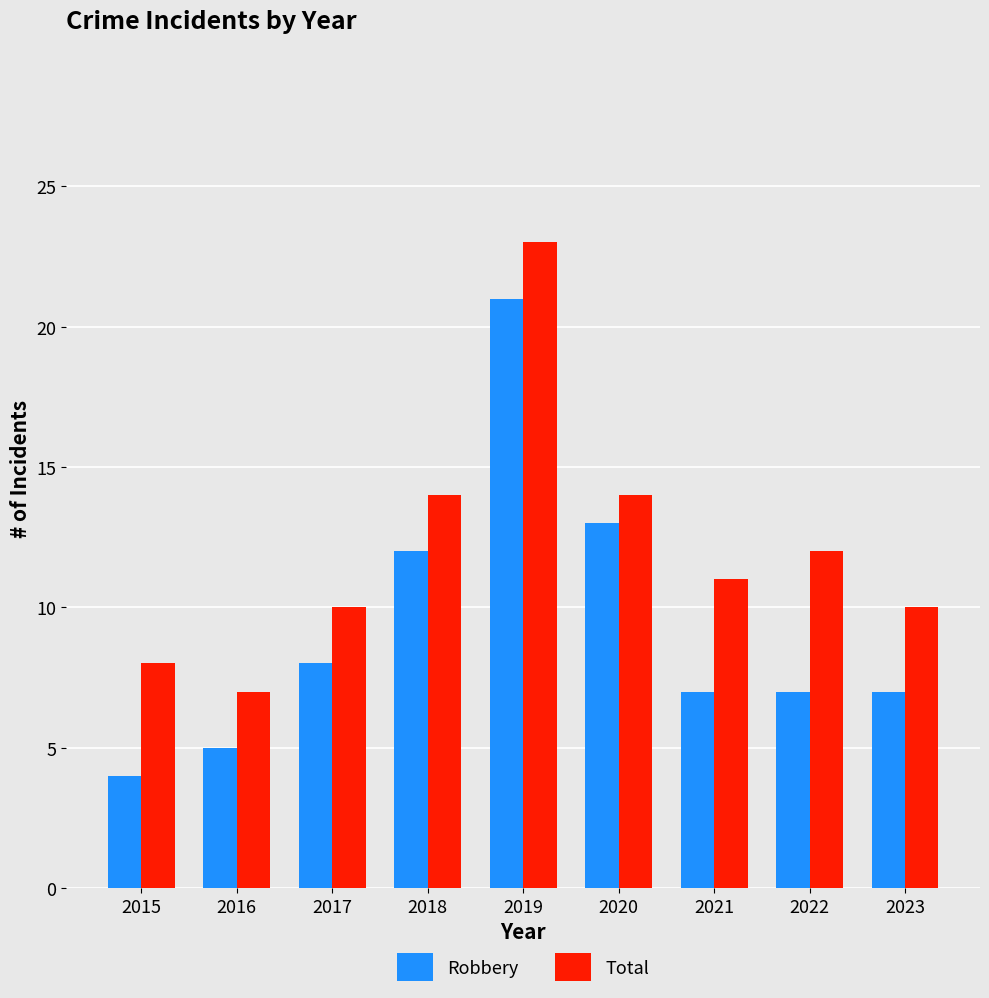

What is the highest value of the Robbery series?

21